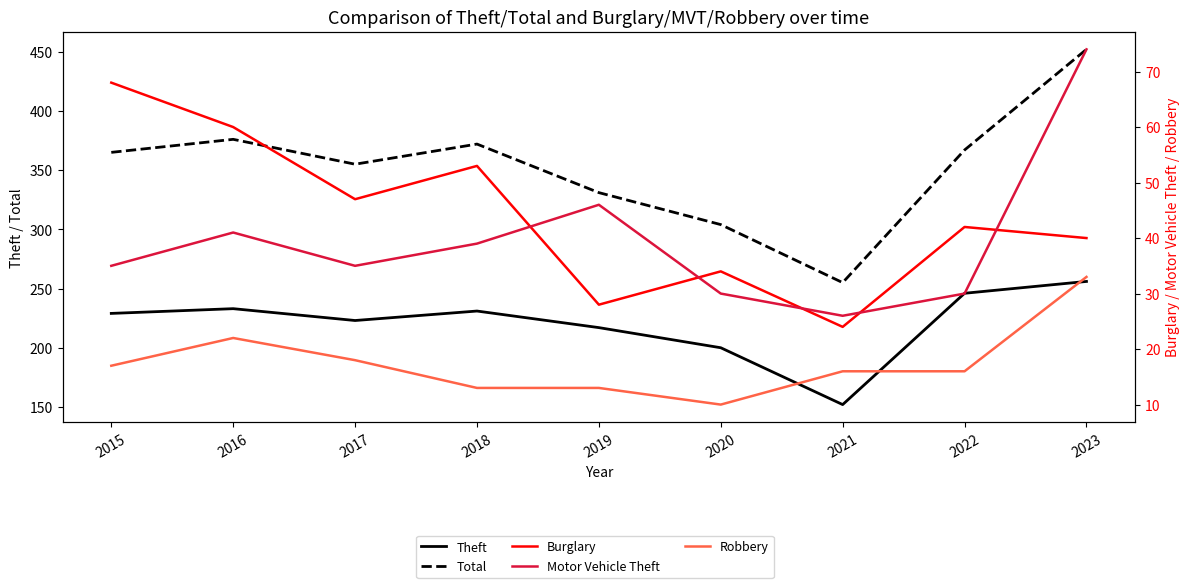

Which series has the largest total across all categories?

Total